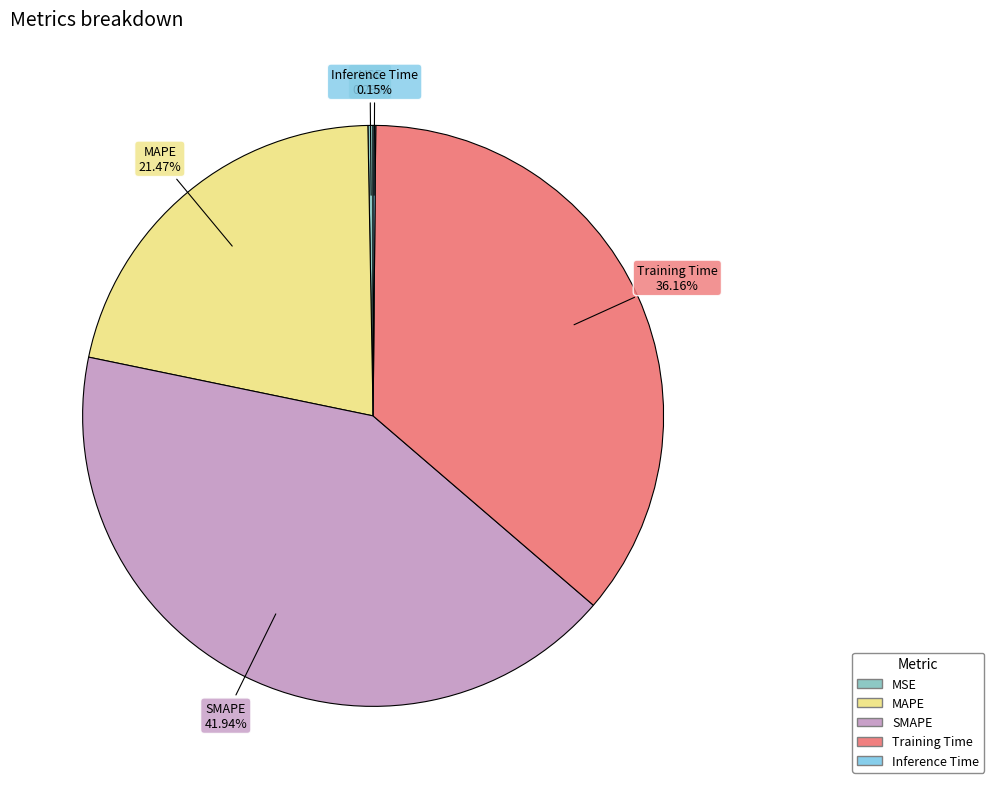

Does MAPE represent more than half of the total?

No